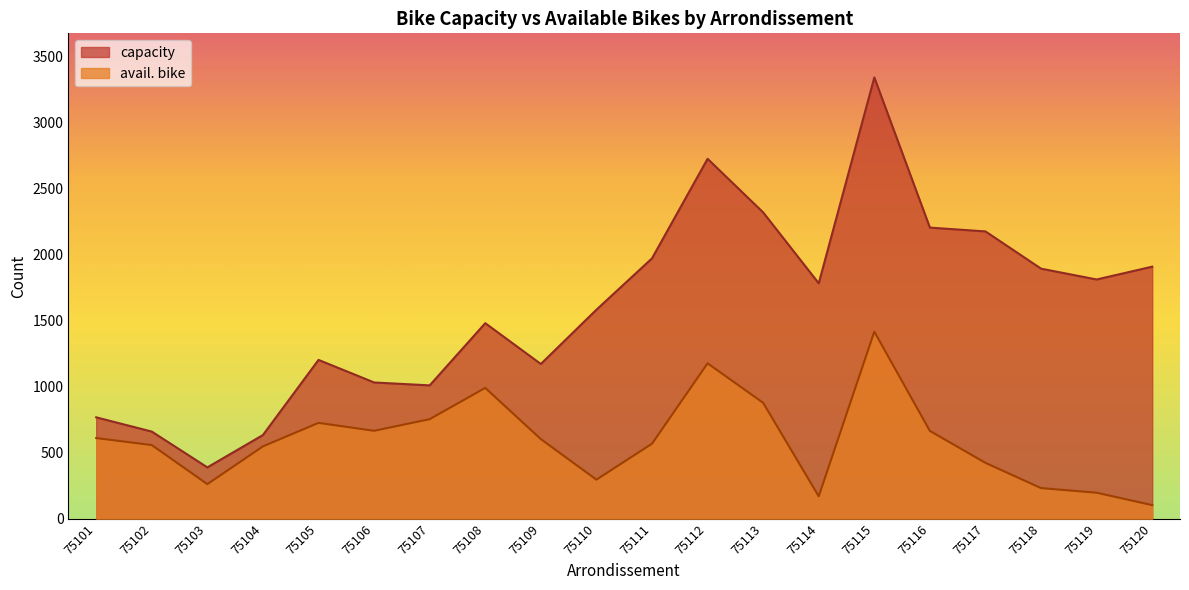

Reading right to left, list all the values displayed in this chart.

capacity: 75120=1909	75119=1812	75118=1894	75117=2176	75116=2205	75115=3342	75114=1783	75113=2320	75112=2726	75111=1972	75110=1583	75109=1172	75108=1481	75107=1010	75106=1032	75105=1203	75104=634	75103=389	75102=660	75101=768
avail. bike: 75120=103	75119=197	75118=232	75117=423	75116=665	75115=1417	75114=170	75113=878	75112=1177	75111=568	75110=296	75109=603	75108=991	75107=754	75106=666	75105=726	75104=548	75103=262	75102=558	75101=611